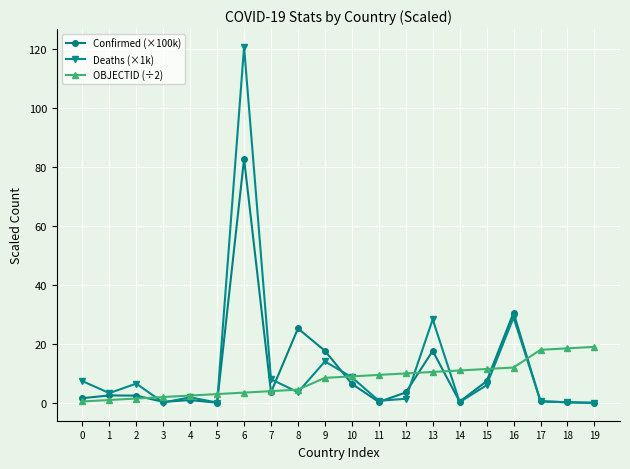

Rank the series by their maximum value, from lowest to highest.

OBJECTID (÷2), Confirmed (×100k), Deaths (×1k)